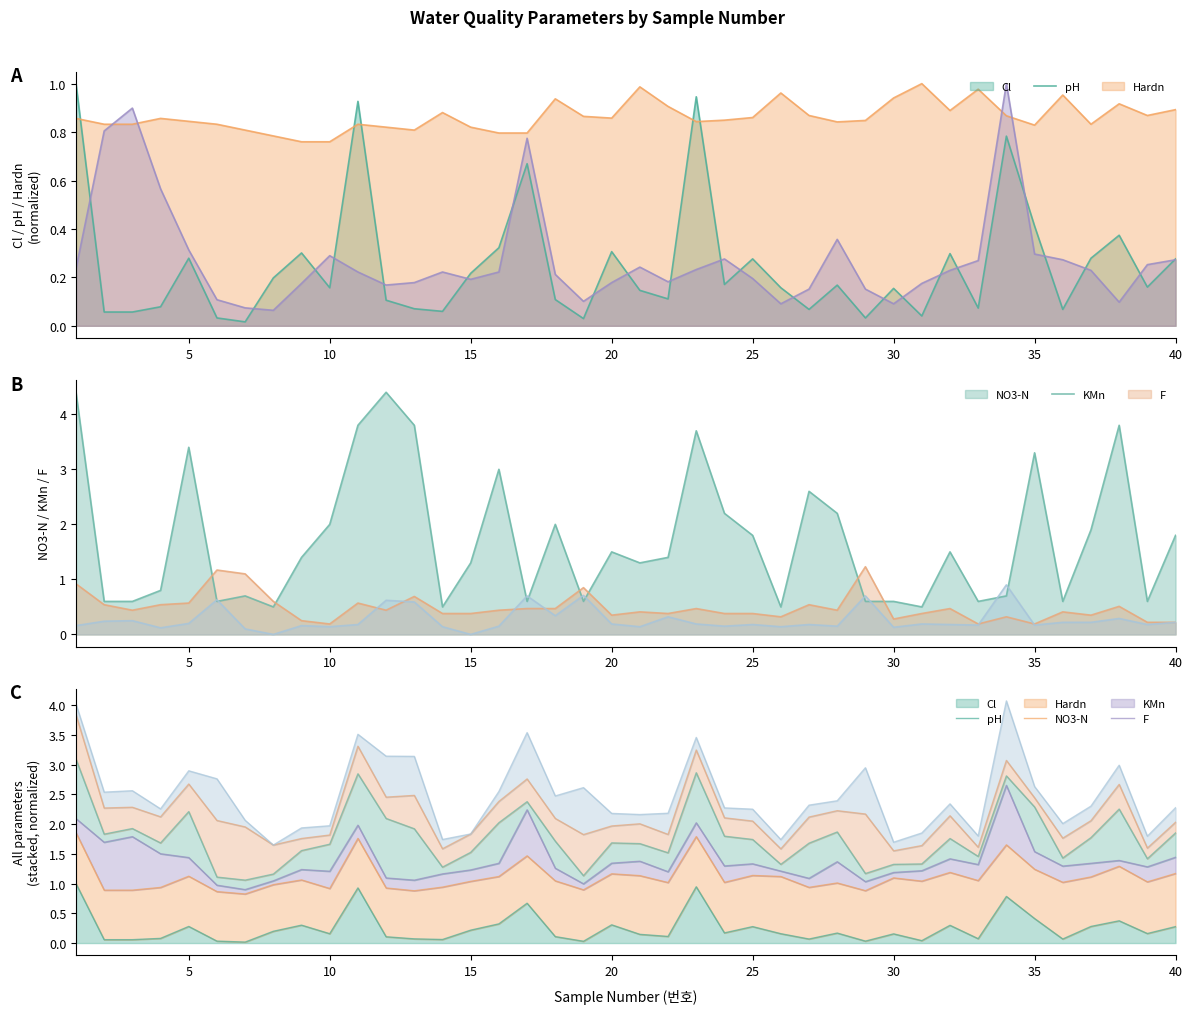

List the series in order of their peak value, highest first.

NO3-N, KMn, Cl, pH, Hardn, F